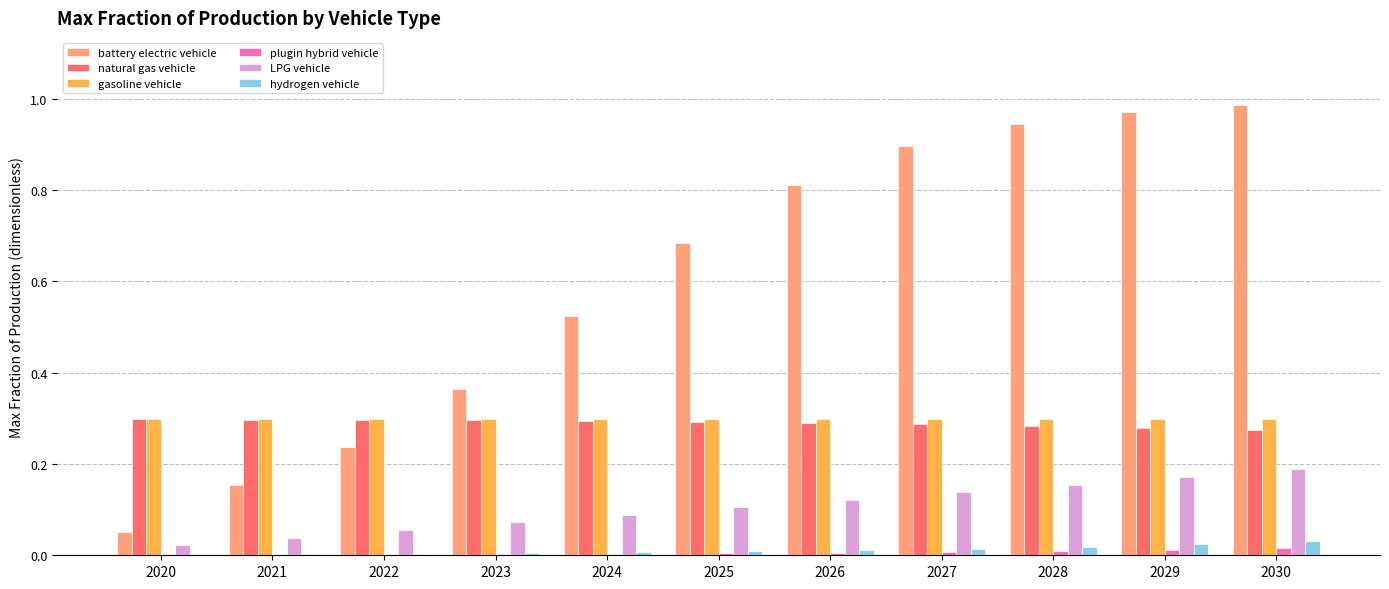

The gasoline vehicle series shows 0.3 at 2025. True or false?

True